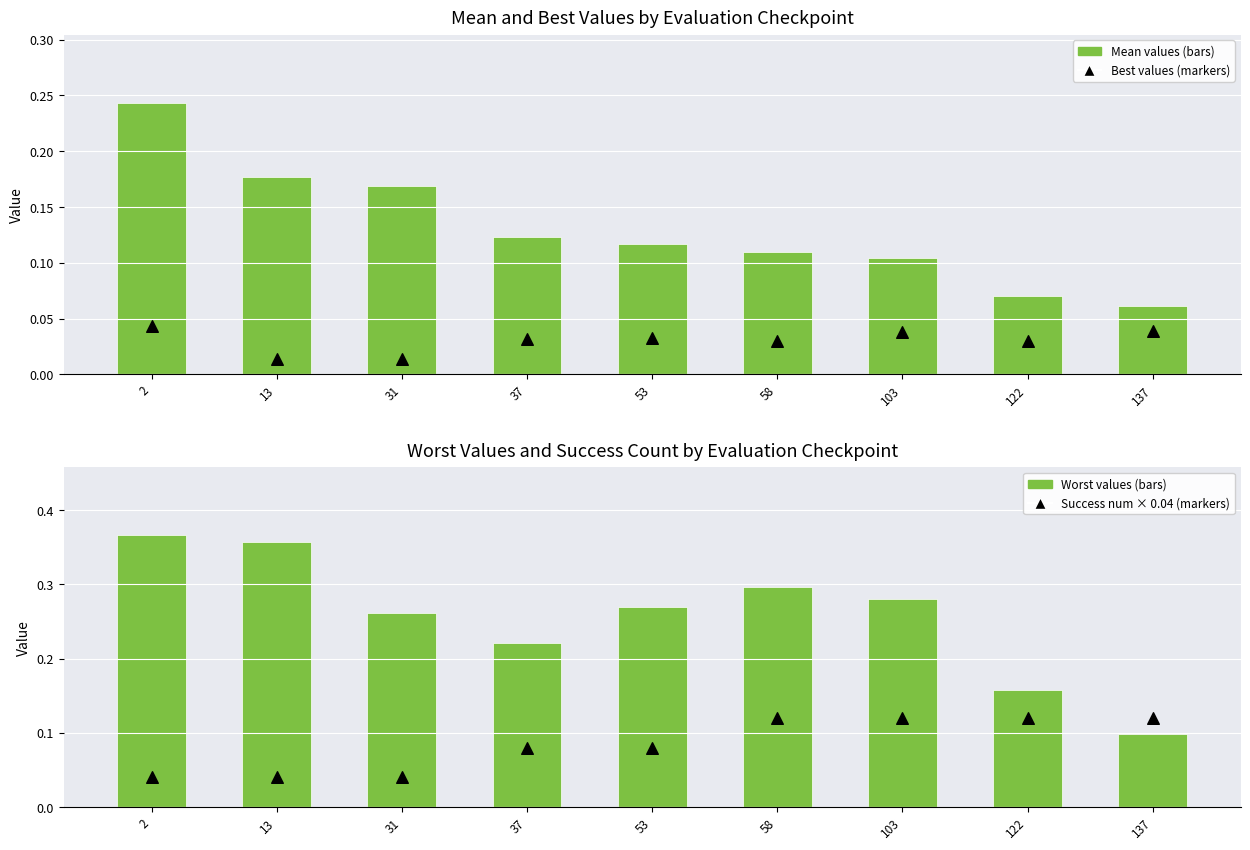

What are all the series names shown in the legend?

mean (bar), best (marker), worst (bar), success num (marker)